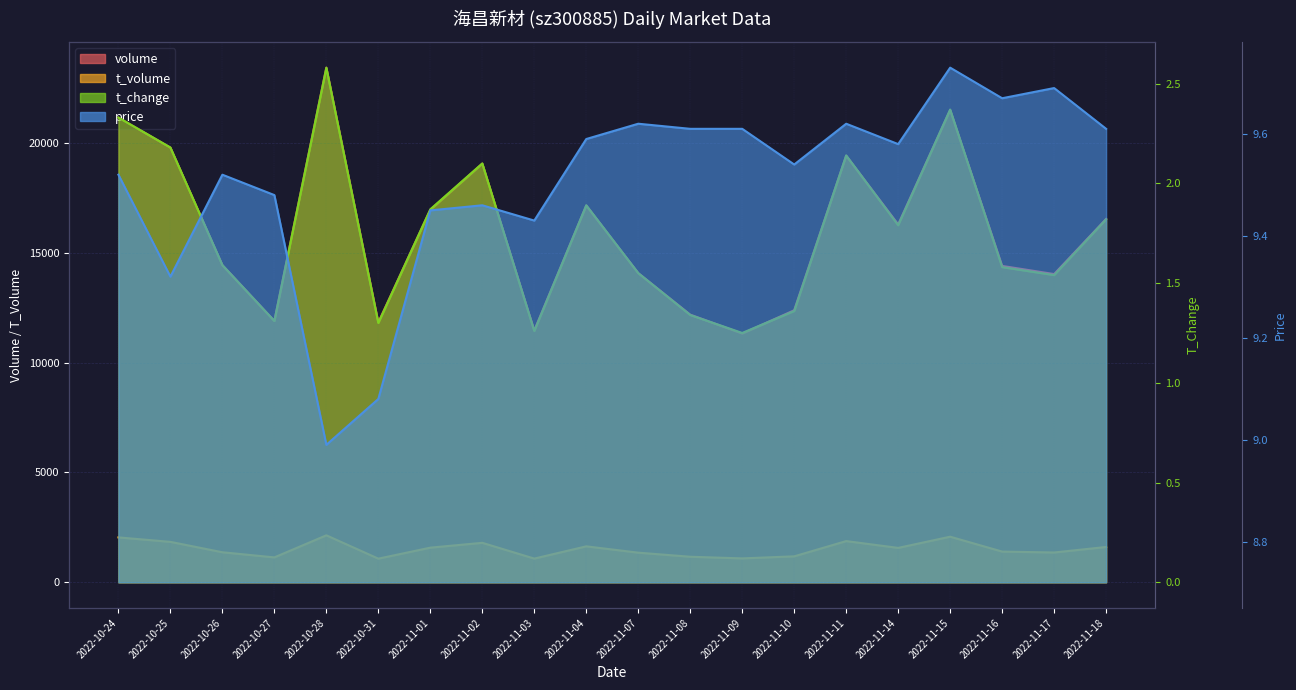

List the labels in order of t_volume value, smallest first.

2022-10-31, 2022-11-03, 2022-11-09, 2022-10-27, 2022-11-08, 2022-11-10, 2022-11-07, 2022-11-17, 2022-10-26, 2022-11-16, 2022-11-14, 2022-11-01, 2022-11-18, 2022-11-04, 2022-11-02, 2022-10-25, 2022-11-11, 2022-10-24, 2022-11-15, 2022-10-28